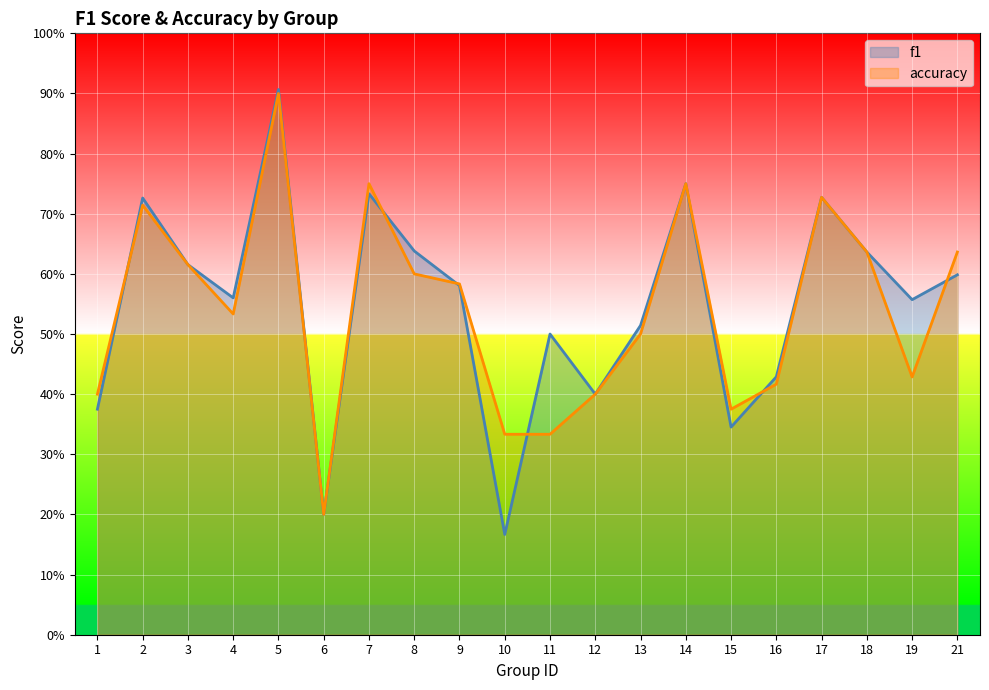

Which series has the widest spread of values?

f1